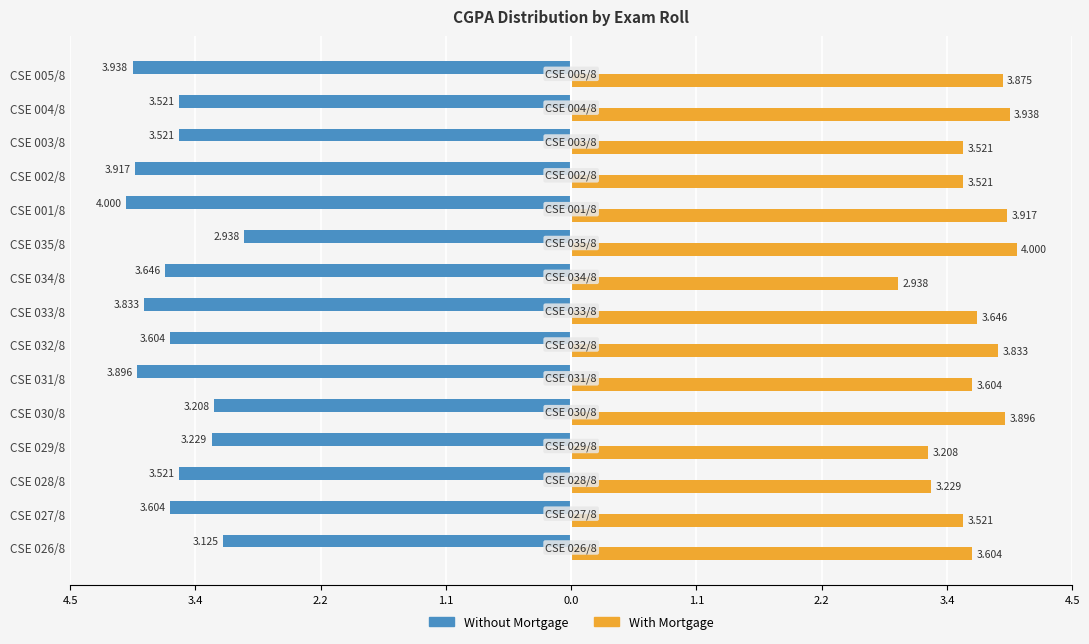

What are all the series names shown in the legend?

Without Mortgage, With Mortgage